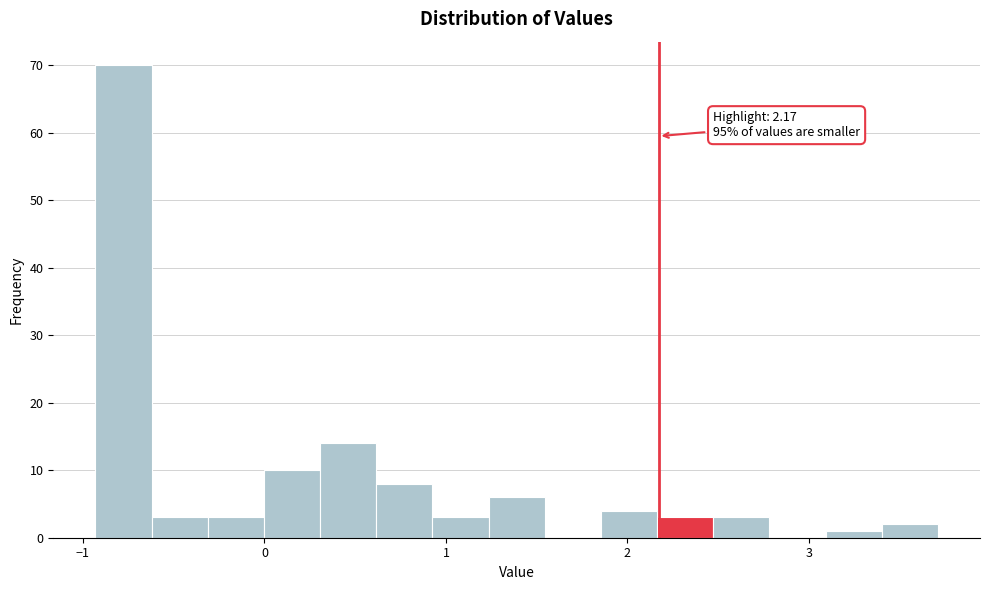

Around what value on the x-axis is the tallest bar? Give the approximate position of its centre, as read against the axis.

-0.8